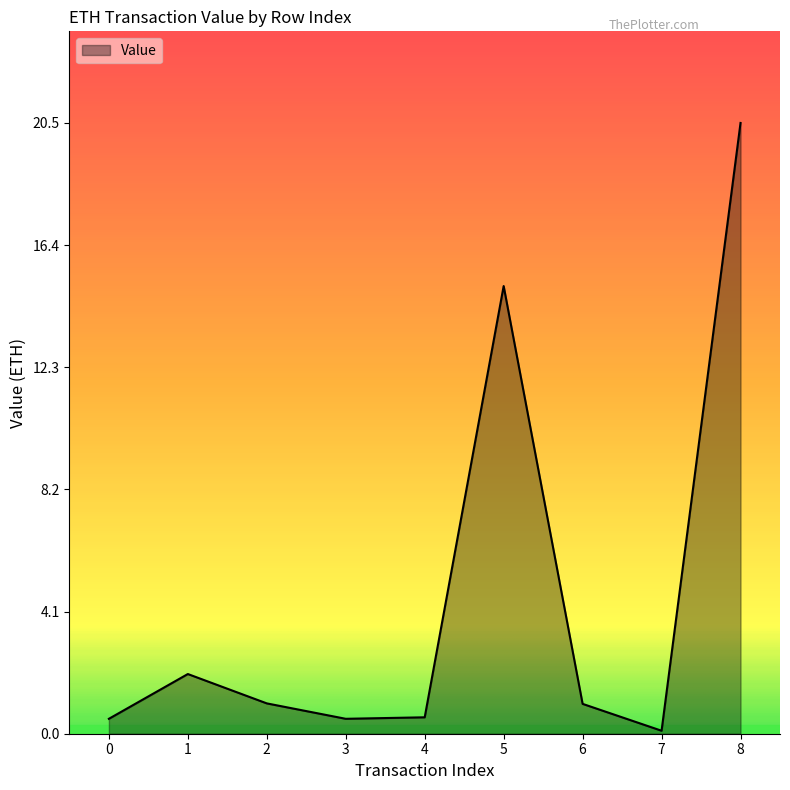

At which label does the data first exceed 1?

1